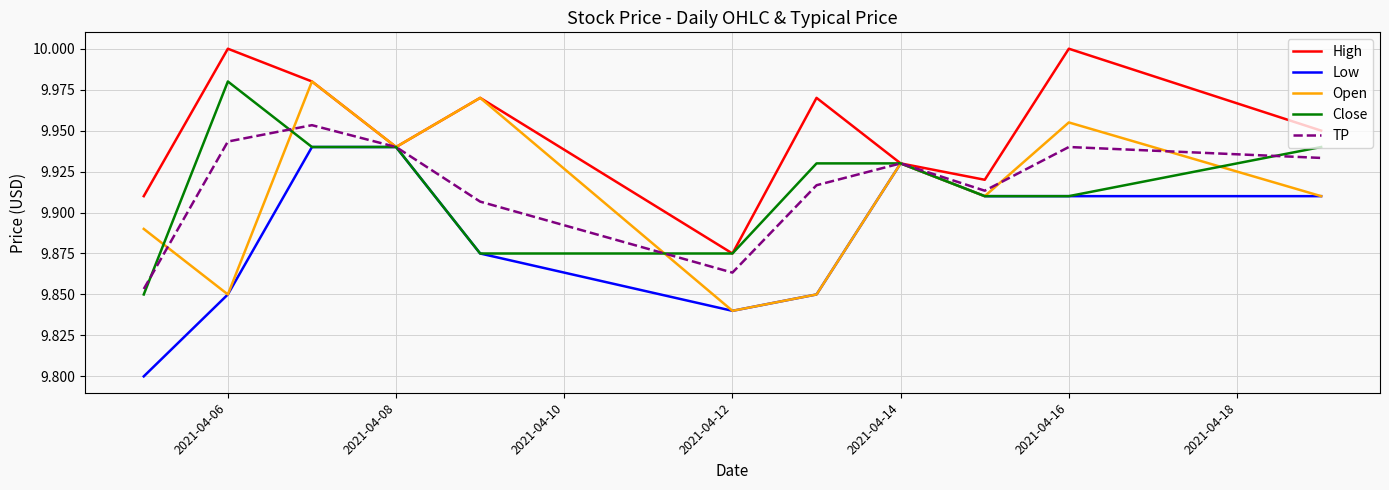

Which series has the largest total across all categories?

High